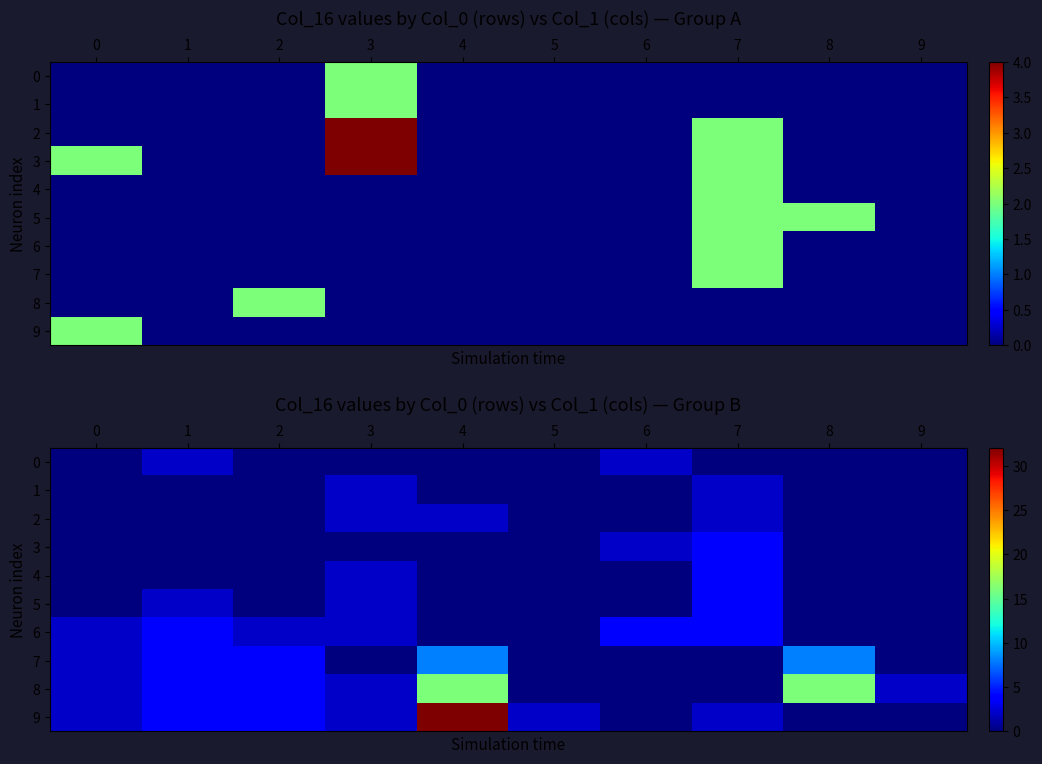

How many values in the 7 series exceed 2?

4